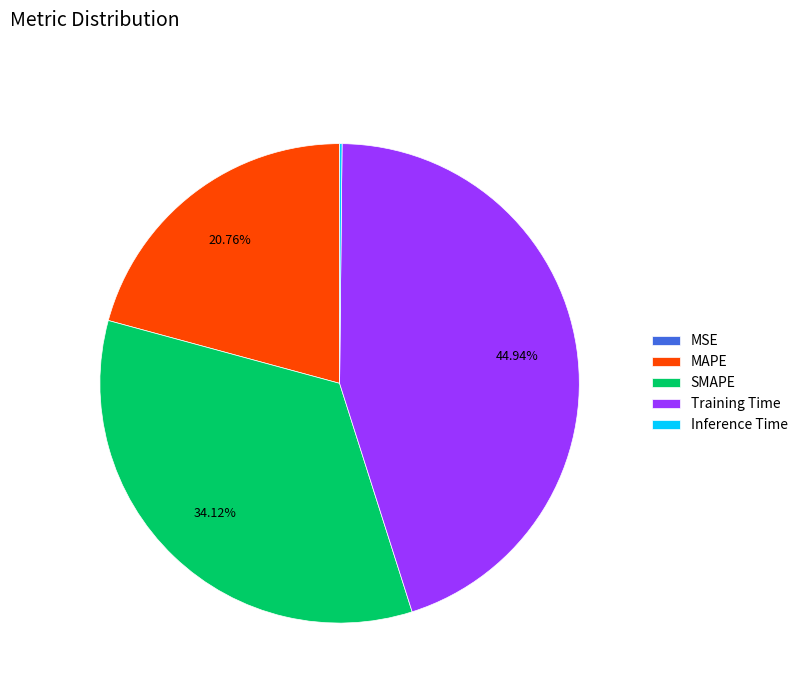

To the nearest percent, what is the average slice percentage?

20%